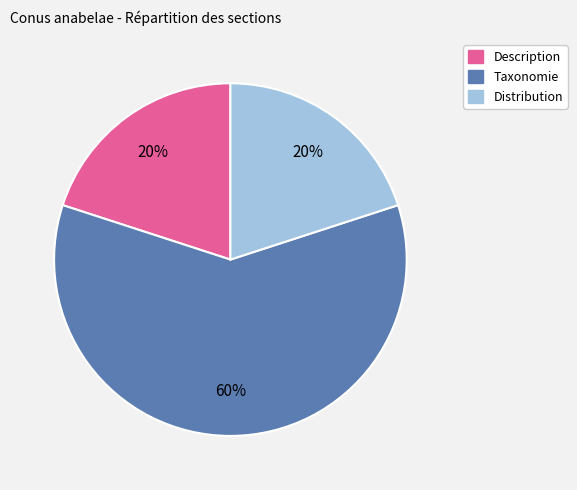

To the nearest percent, what is the average slice percentage?

33%